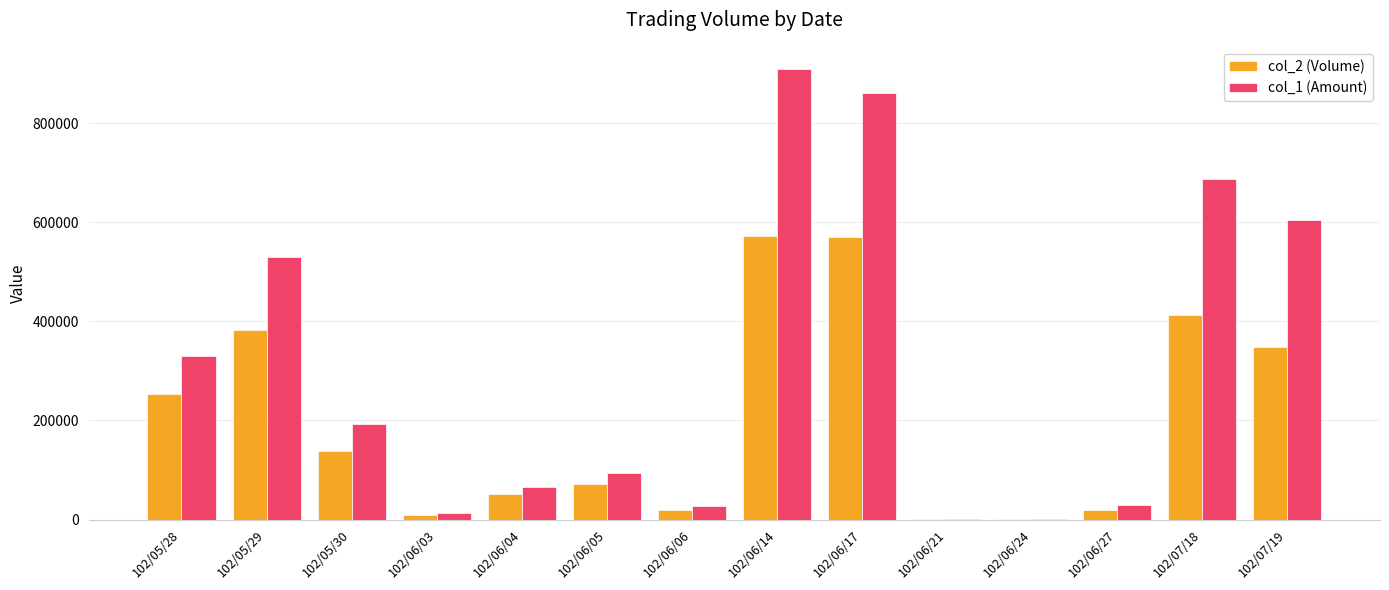

What is the maximum value shown in the chart?

908820